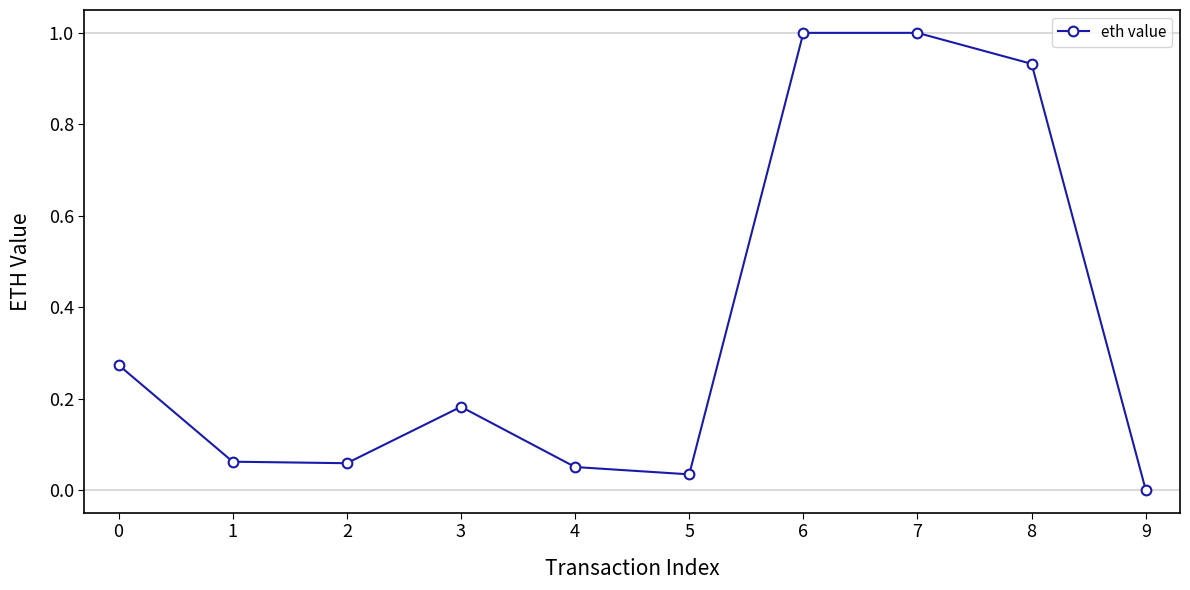

Between 6 and 2, which is larger?

6